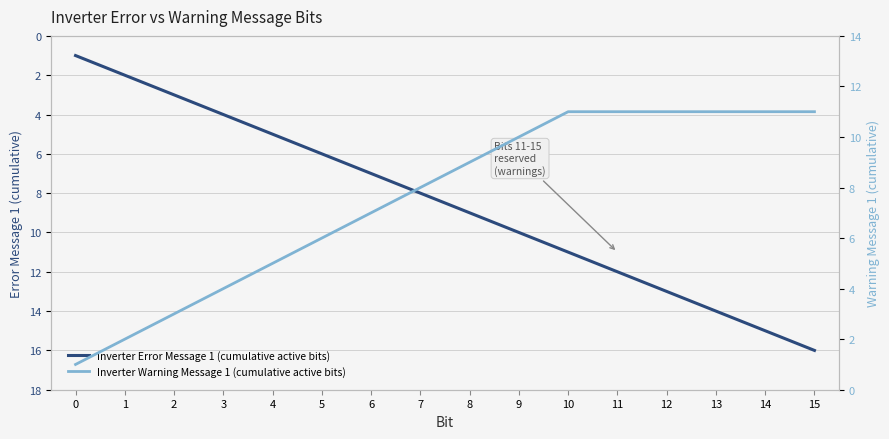

What is the minimum value for Inverter Warning Message 1 (cumulative active bits)?

1